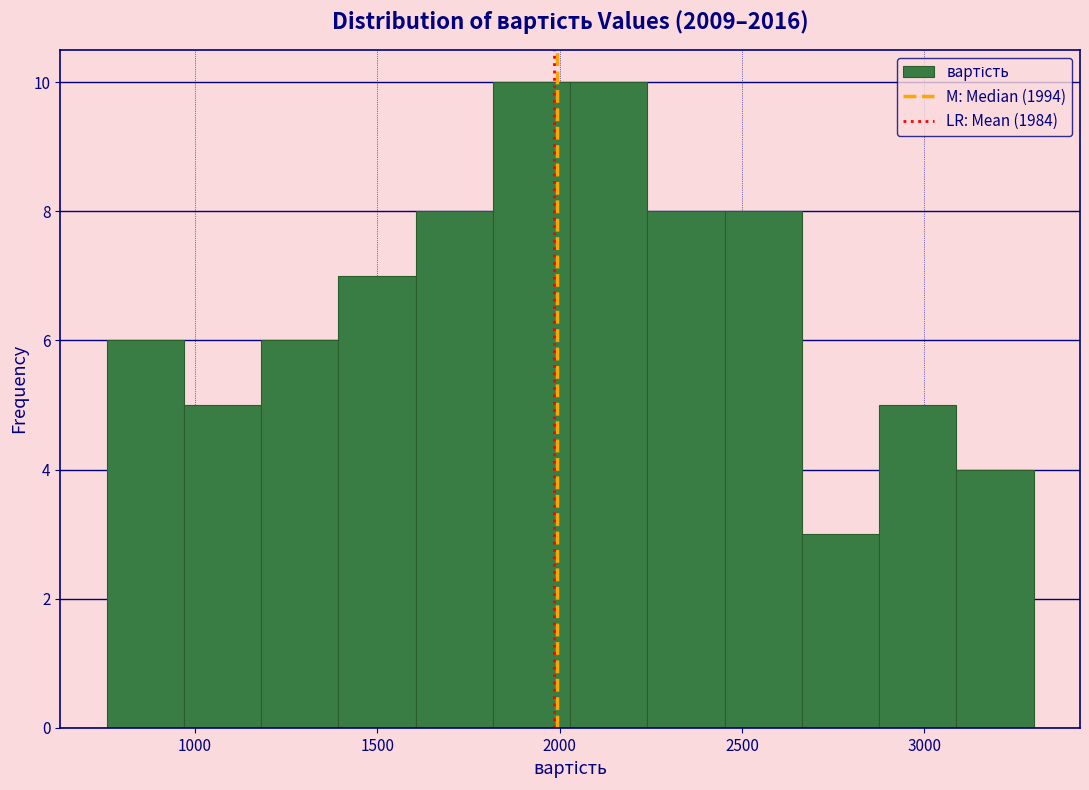

Reading left to right, transcribe this chart: for each bar, give the range it covers on the x-axis and its height. Neither the bar edges nor the heights are printed on the chart, so give them approximately, as read against the axes.

750 to 950: 6
950 to 1200: 5
1200 to 1400: 6
1400 to 1600: 7
1600 to 1800: 8
1800 to 2050: 10
2050 to 2250: 10
2250 to 2450: 8
2450 to 2650: 8
2650 to 2900: 3
2900 to 3100: 5
3100 to 3300: 4